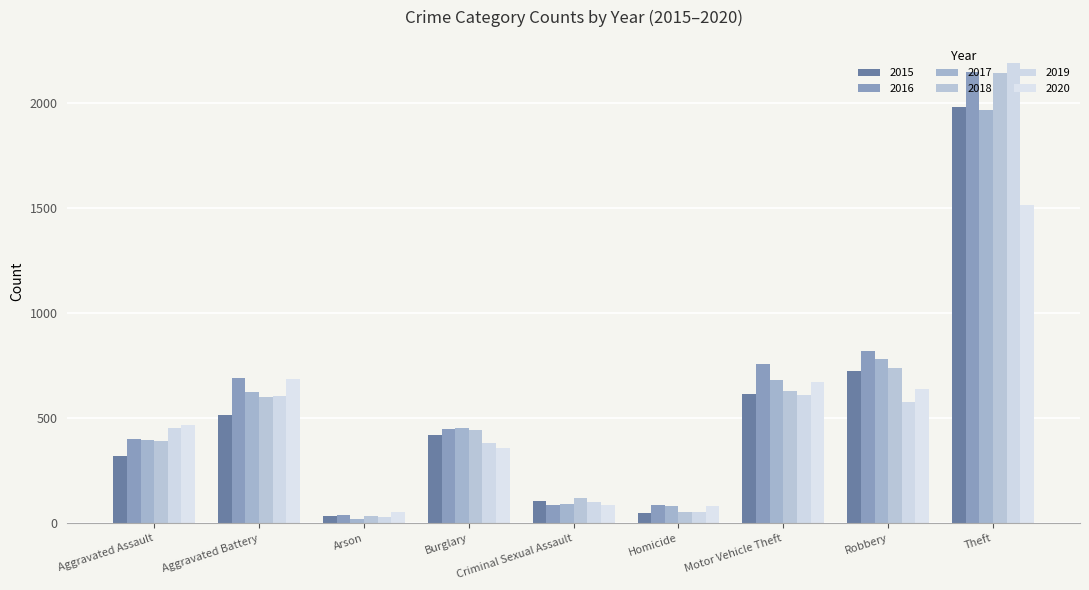

What value does the 2017 series have at Homicide?

82